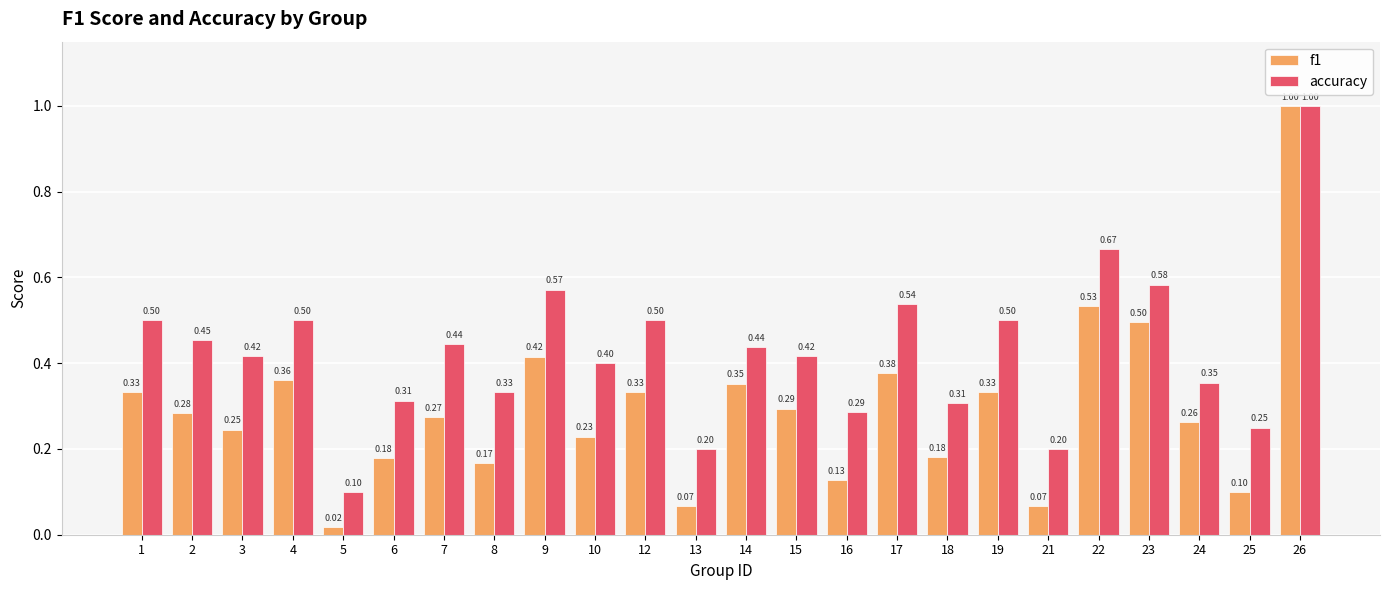

Which series has the largest range (max minus min)?

f1